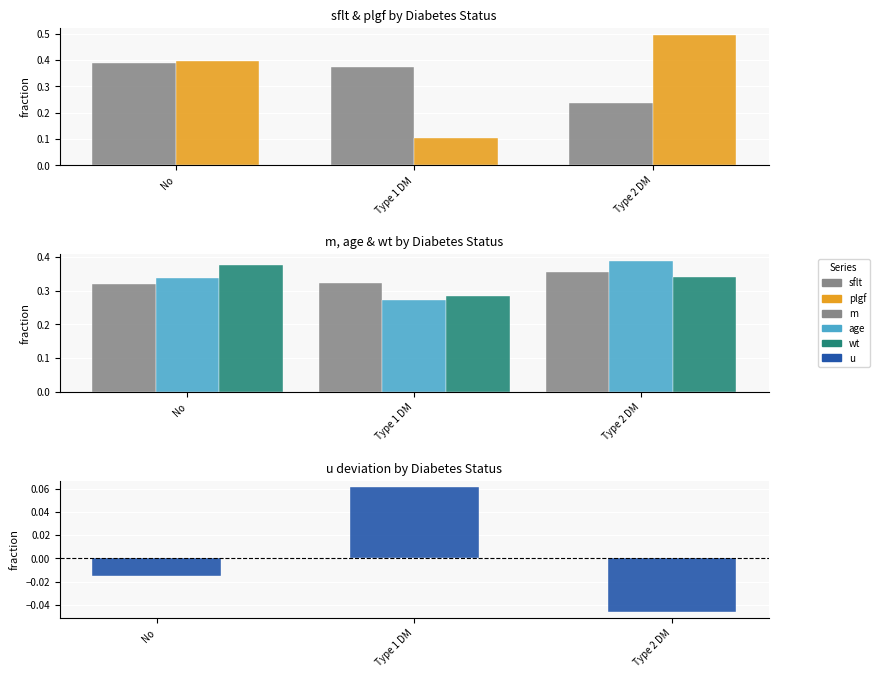

What is the value of the plgf bar at the 3rd from the left?

0.5